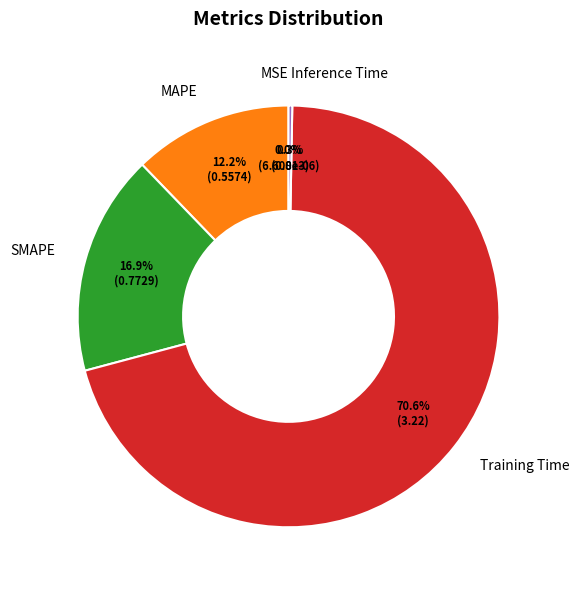

Between MAPE and SMAPE, which is larger?

SMAPE